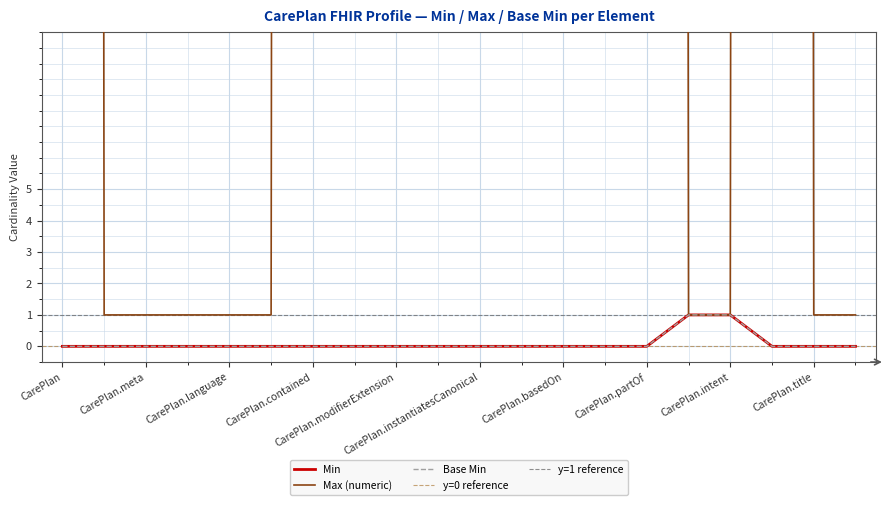

Rank the series by their maximum value, from highest to lowest.

Max (numeric), Min, Base Min